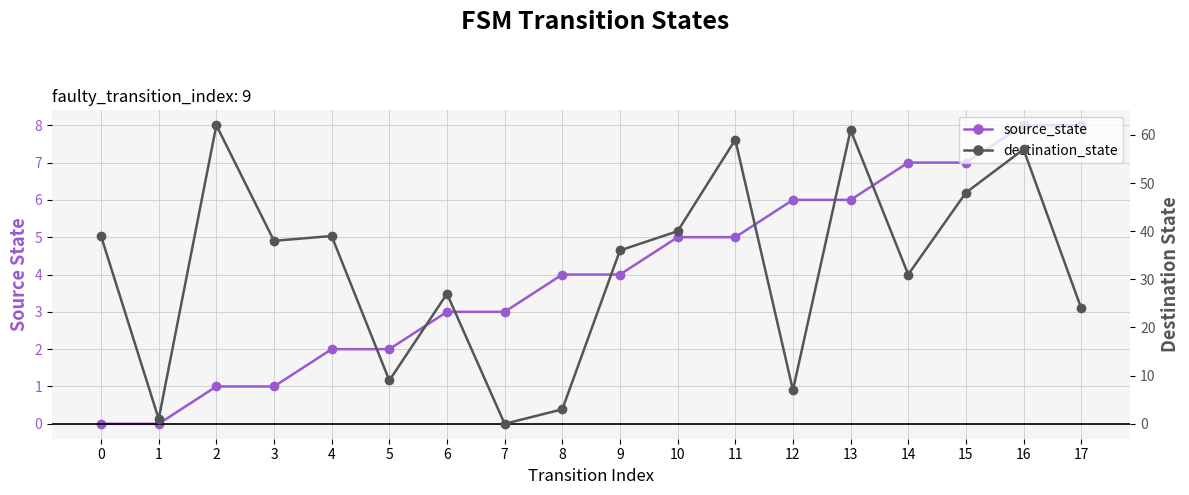

What is the average value of the destination_state series?

32